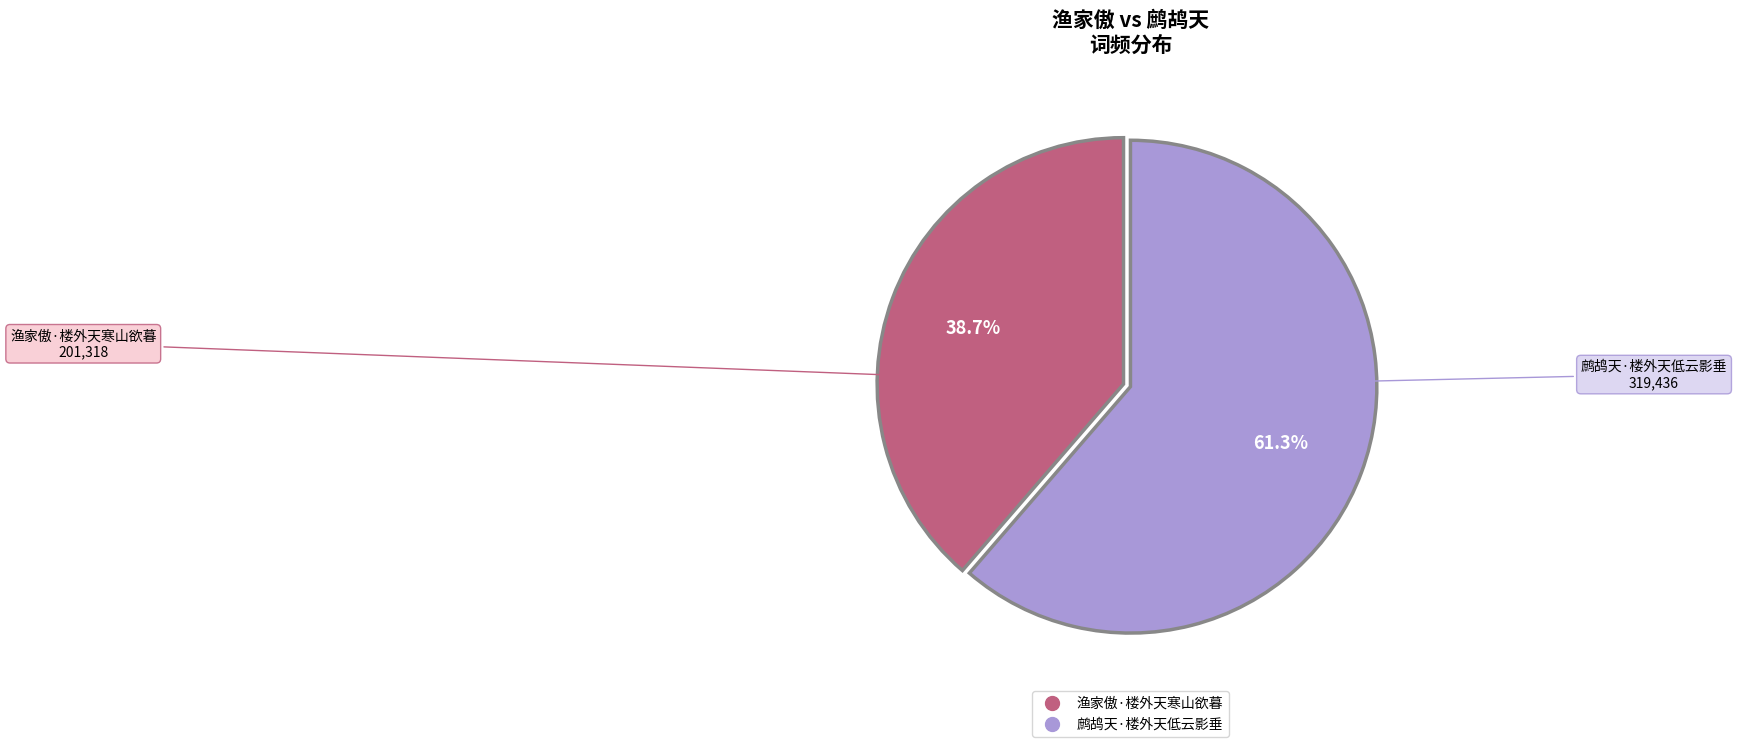

How many segments does this pie chart have?

2